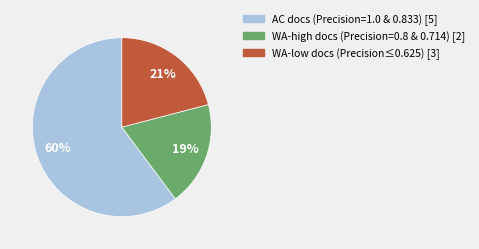

Is there any slice that represents more than half of the pie?

Yes